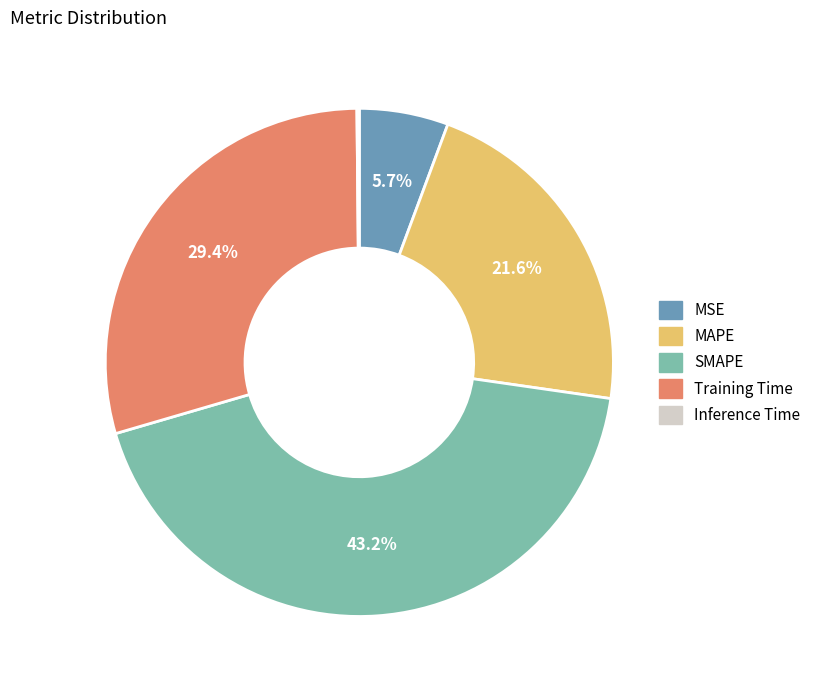

Does SMAPE represent more than half of the total?

No